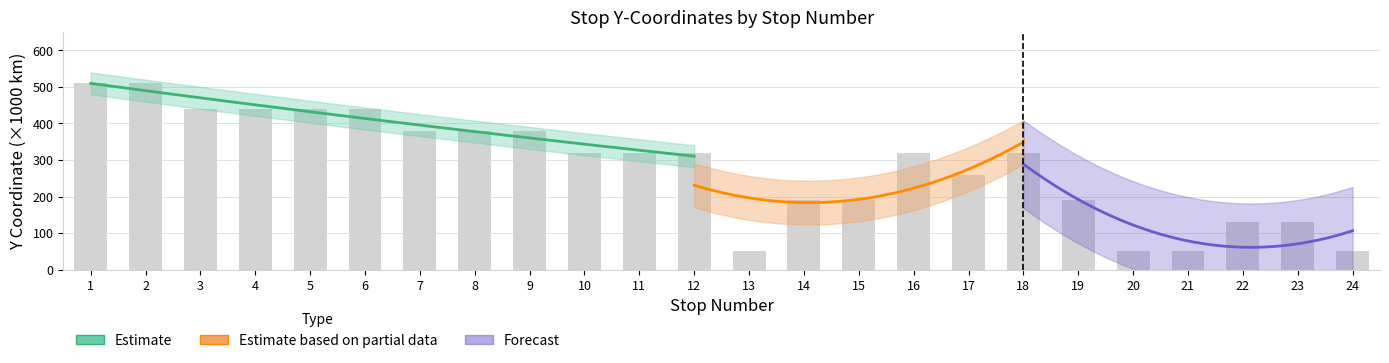

Count the values in the range 190 to 440.

16